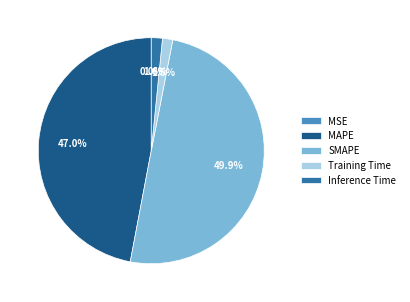

Do Training Time and Inference Time together represent more than half of the pie?

No